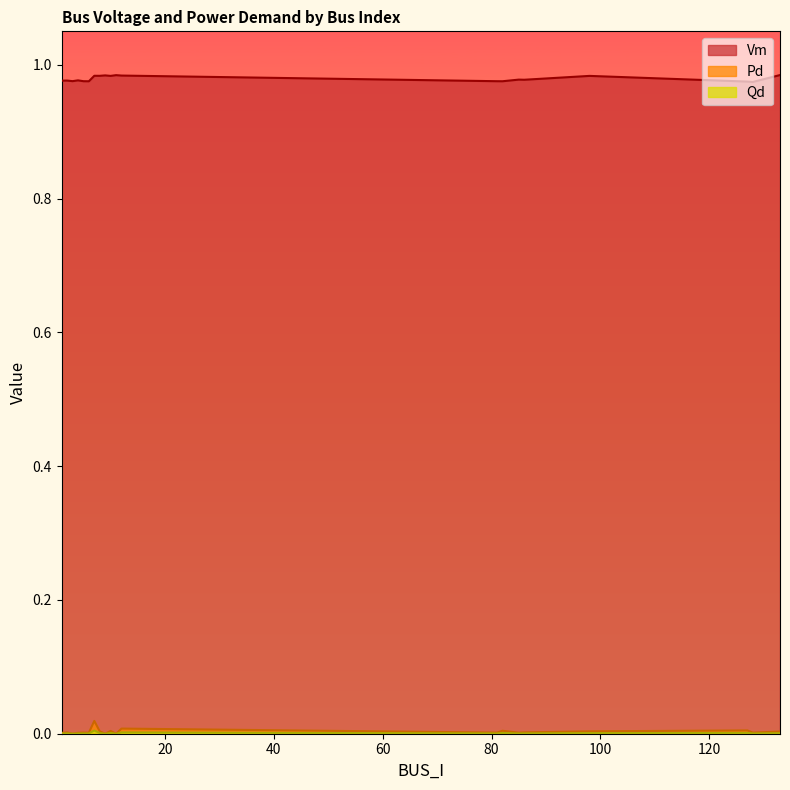

What is the total value across all series at 98?

1.0